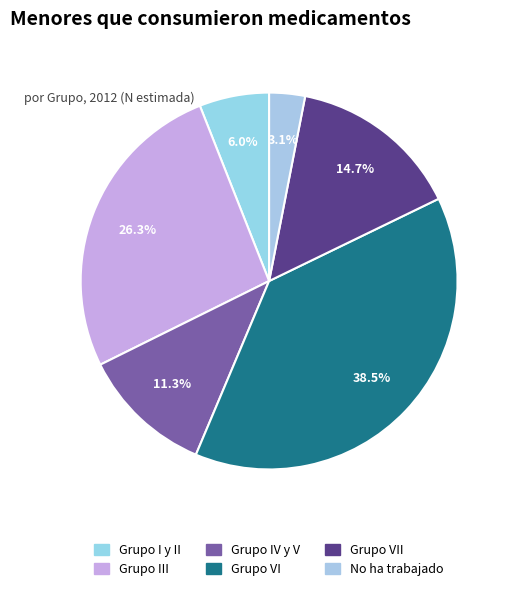

How many slices are in this pie chart?

6